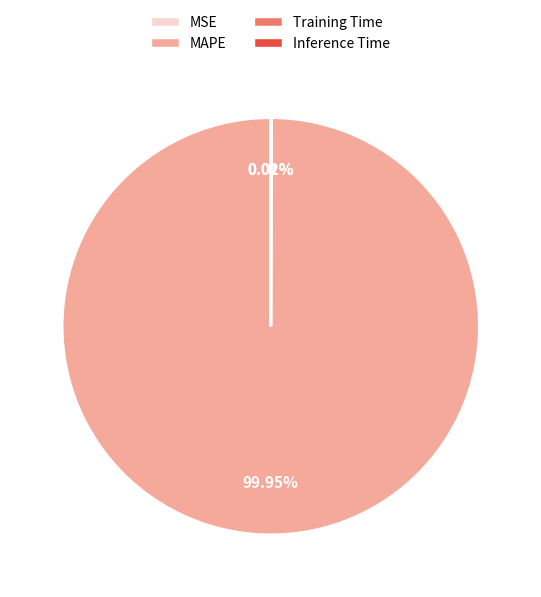

Is there any slice that represents more than half of the pie?

Yes